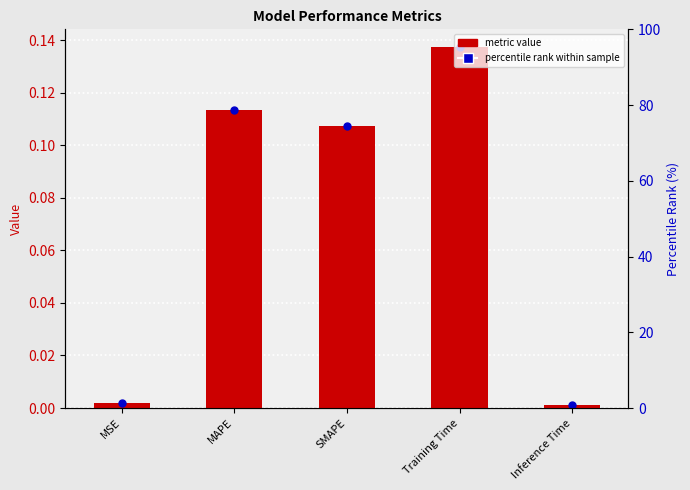

At which category is the sum across all series the highest?

Training Time